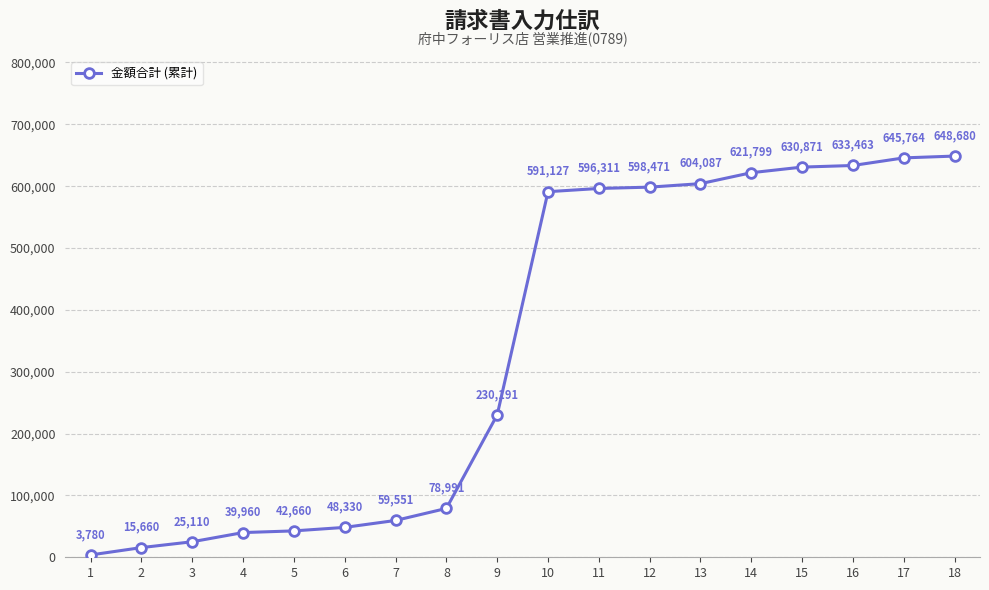

Approximately how many times larger is the value at 12 compared to 17?

0.9